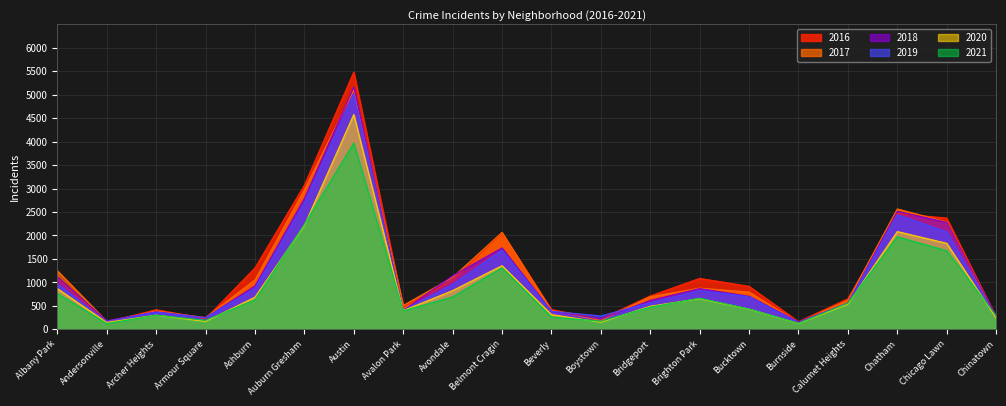

What is the difference between the maximum and second lowest values in the 2017 series?

4924